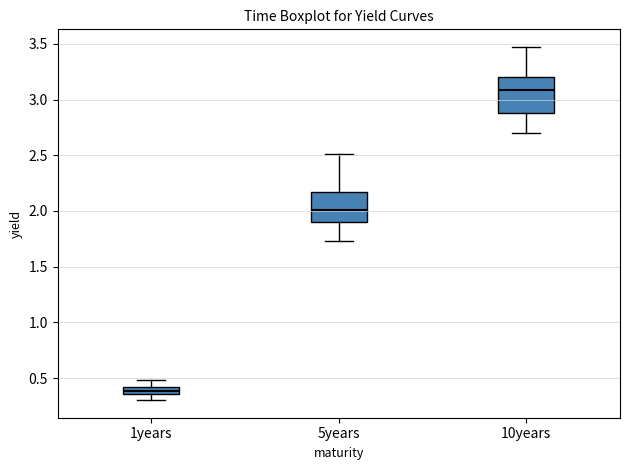

Comparing the boxes themselves (not the whiskers), which one is the tallest?

10years